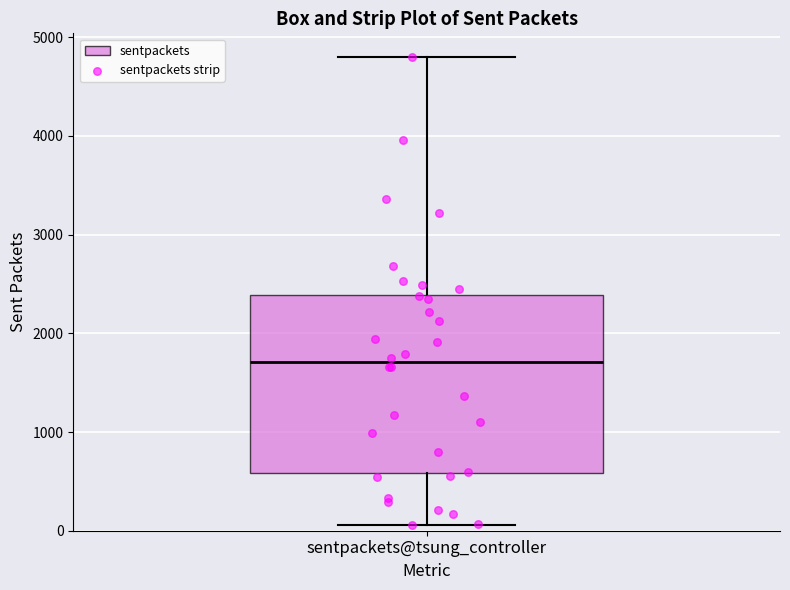

Where does the lower whisker of the box for sentpackets@tsung_controller end on the y-axis? The values are not printed on the chart, so give them approximately, as read against the axis.

100